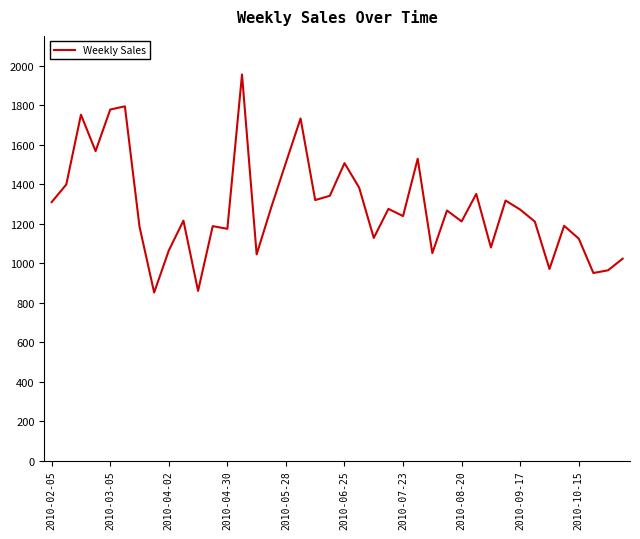

Count the number of values greater than 1266.

20